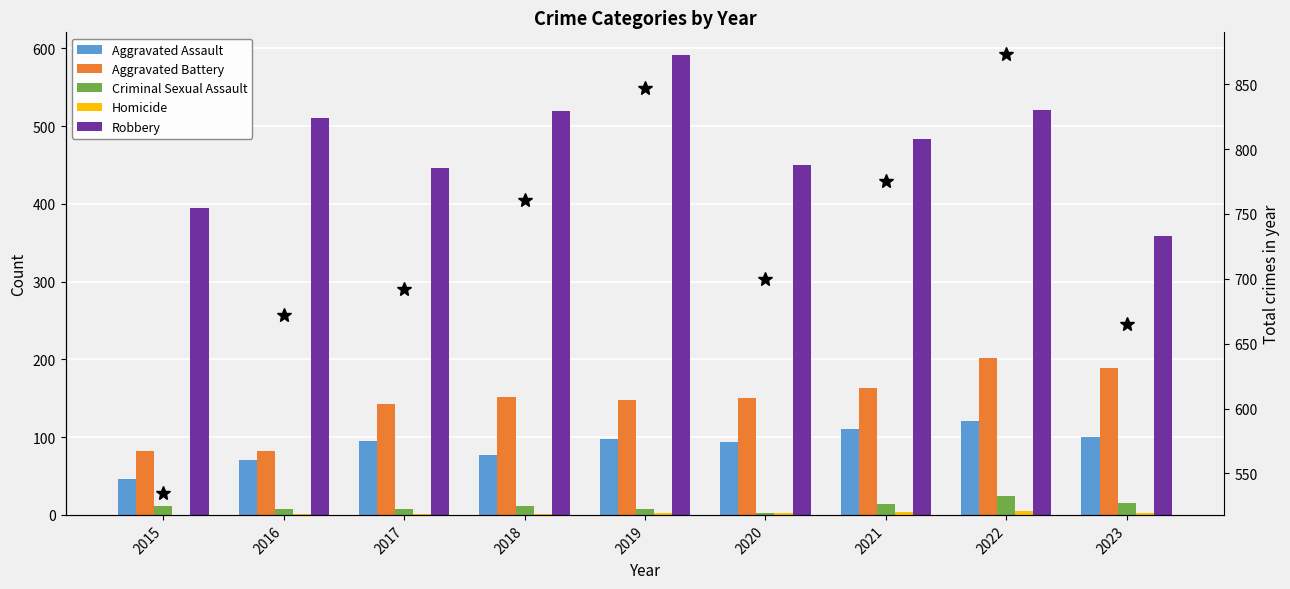

How many values in the Total series exceed 700?

4